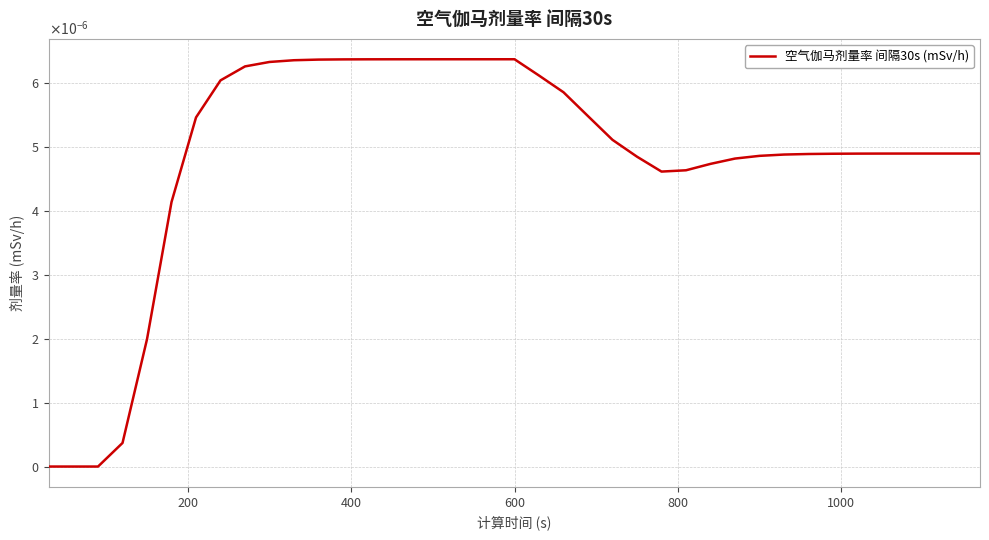

Does the chart have visible grid lines?

Yes